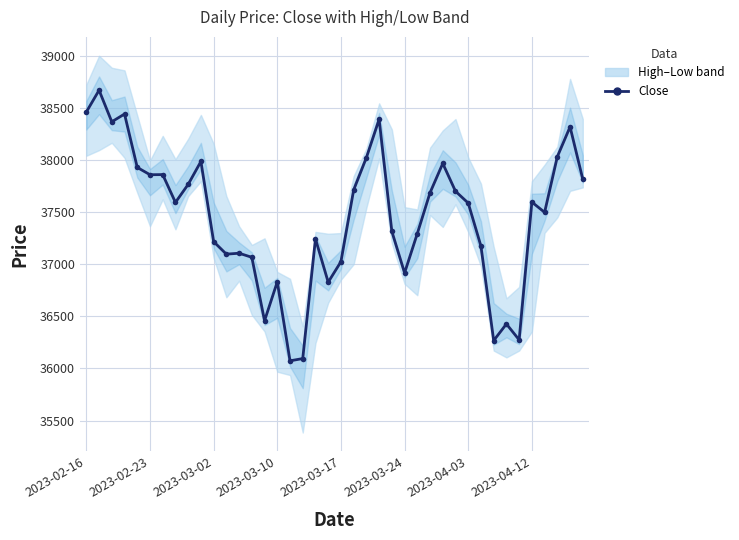

What value does the data have at 31?

37173.9